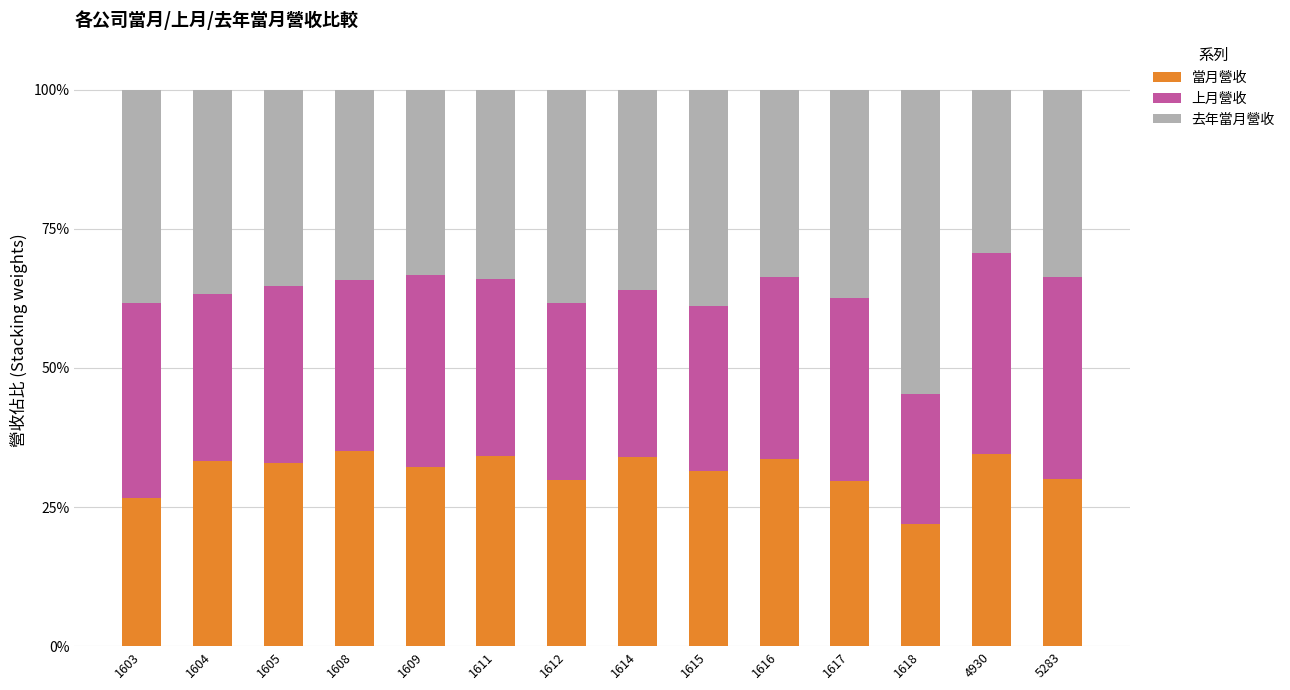

Is it true that 當月營收 equals 32.4 at 1618?

False